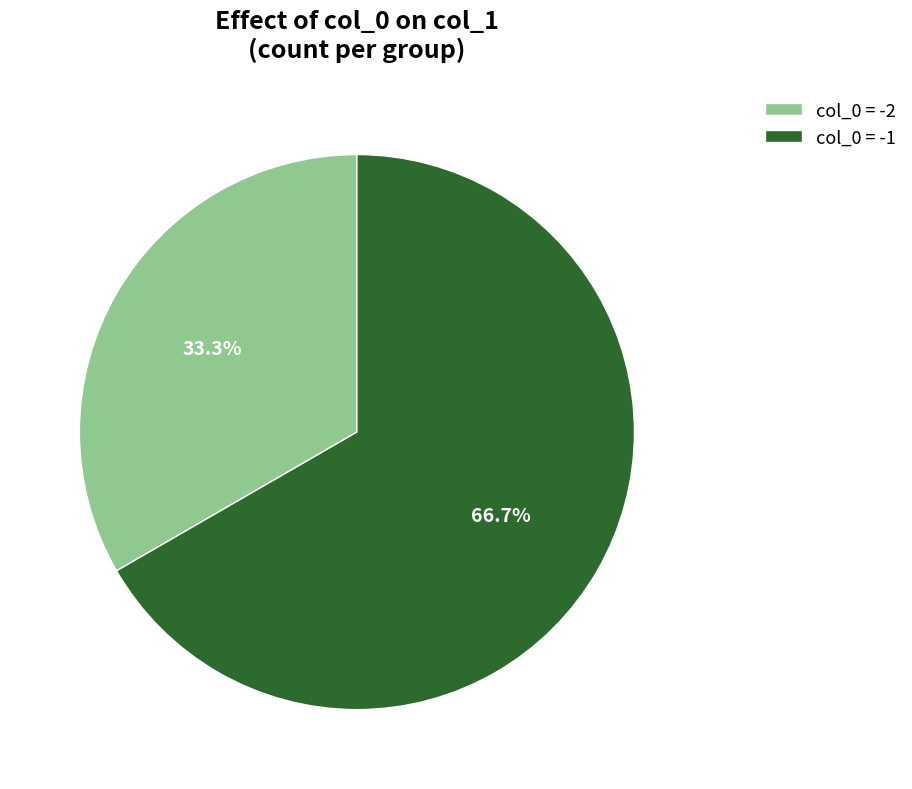

What portion of the pie excludes col_0 = -2?

66.7%